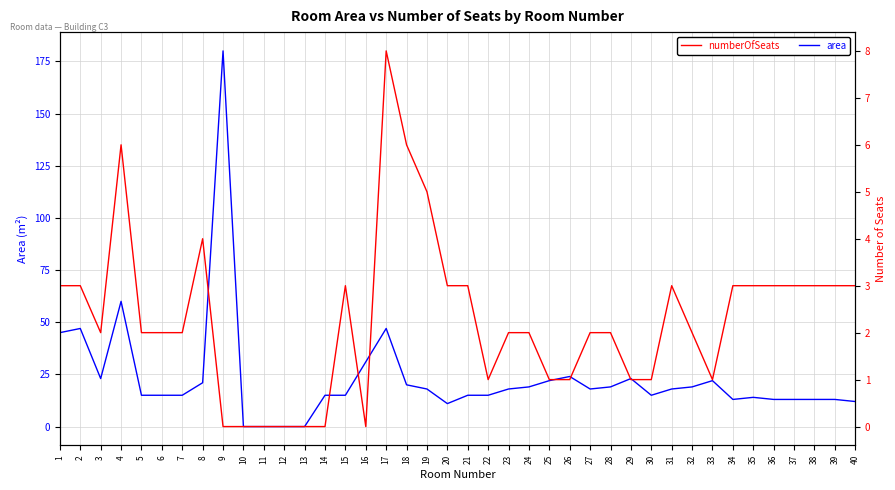

Reading left to right, transcribe all the data shown in this chart.

area: 45	47	23	60	15	15	15	21	180	0	0	0	0	15	15	31	47	20	18	11	15	15	18	19	22	24	18	19	23	15	18	19	22	13	14	13	13	13	13	12
numberOfSeats: 3	3	2	6	2	2	2	4	0	0	0	0	0	0	3	0	8	6	5	3	3	1	2	2	1	1	2	2	1	1	3	2	1	3	3	3	3	3	3	3